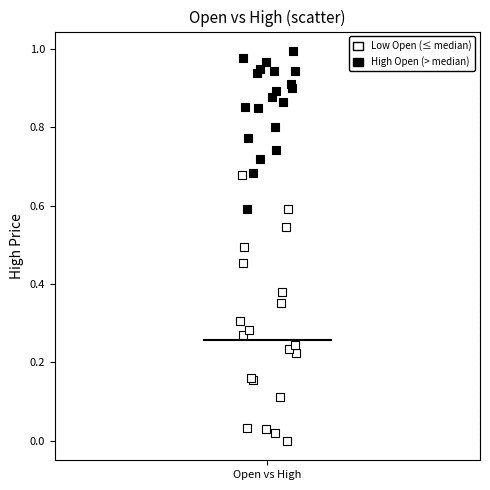

Which series has the widest spread of Y values?

Low Open (≤ median)